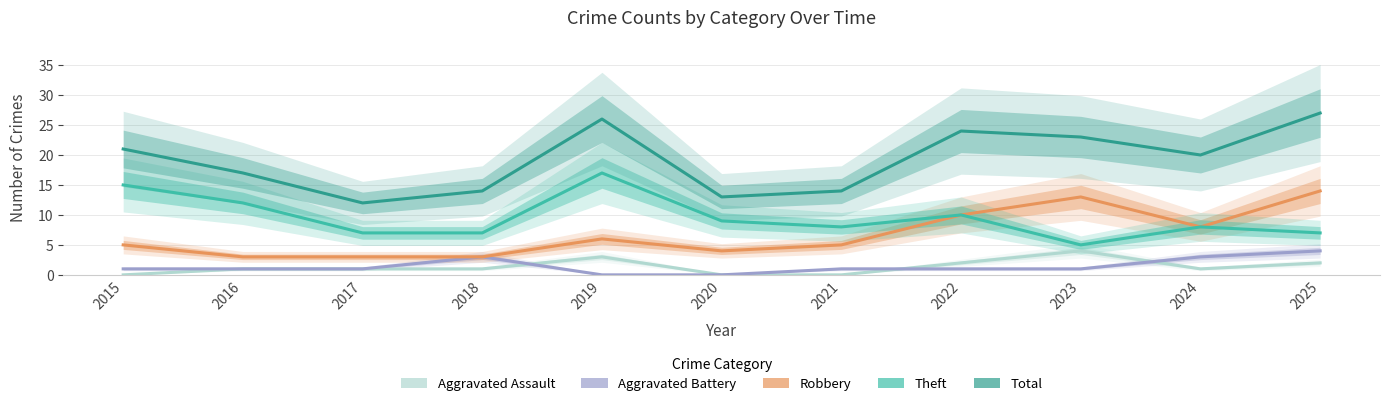

True or false: Theft and Aggravated Assault cross at least once.

False